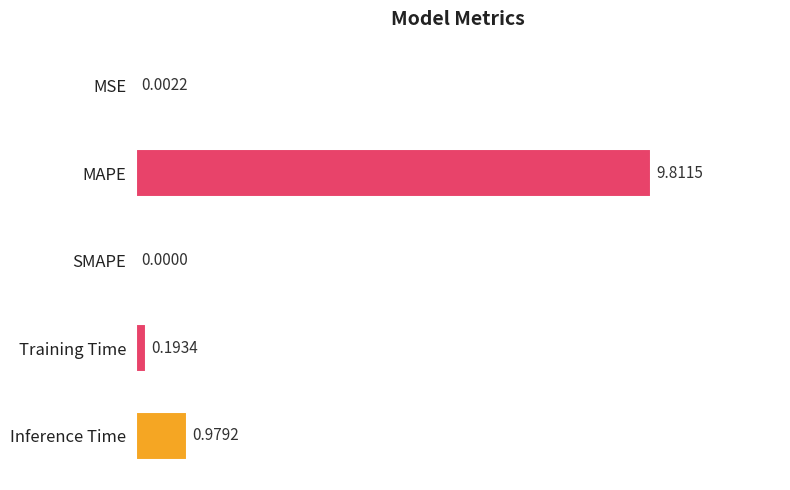

How many values exceed 0?

4